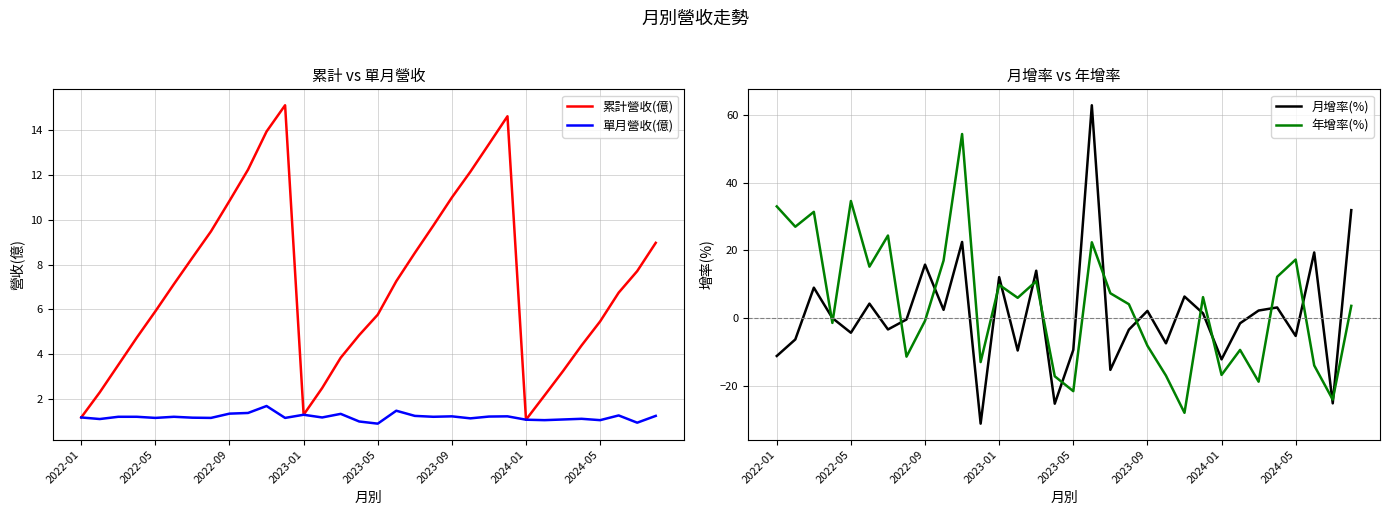

What is the average value of the 累計營收(億) series?

7.2